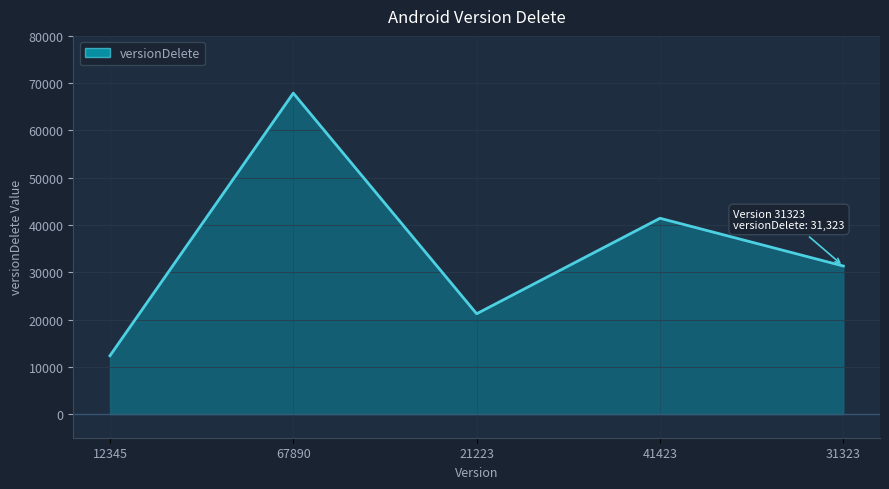

List the labels in order of value, smallest first.

12345, 21223, 31323, 41423, 67890